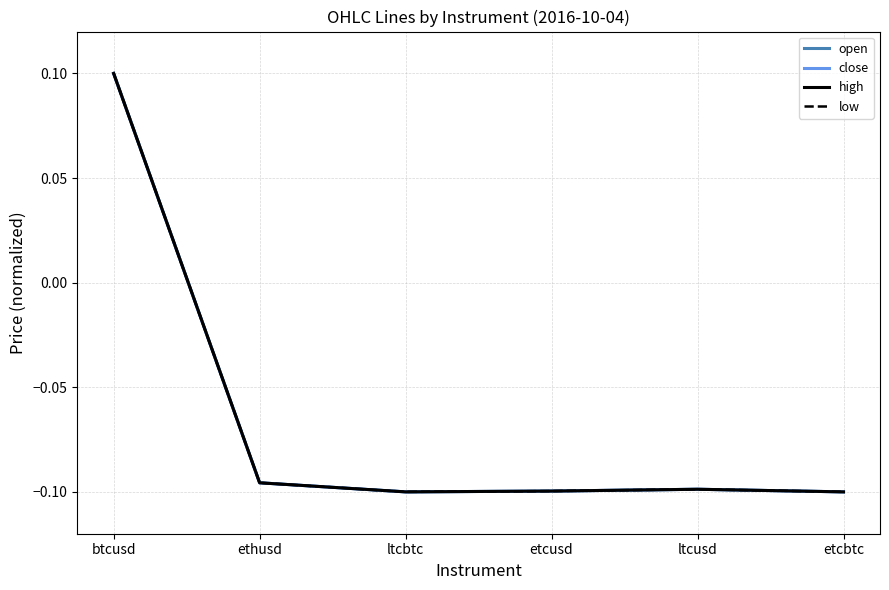

What is the total value across all series at ltcusd?

-0.4